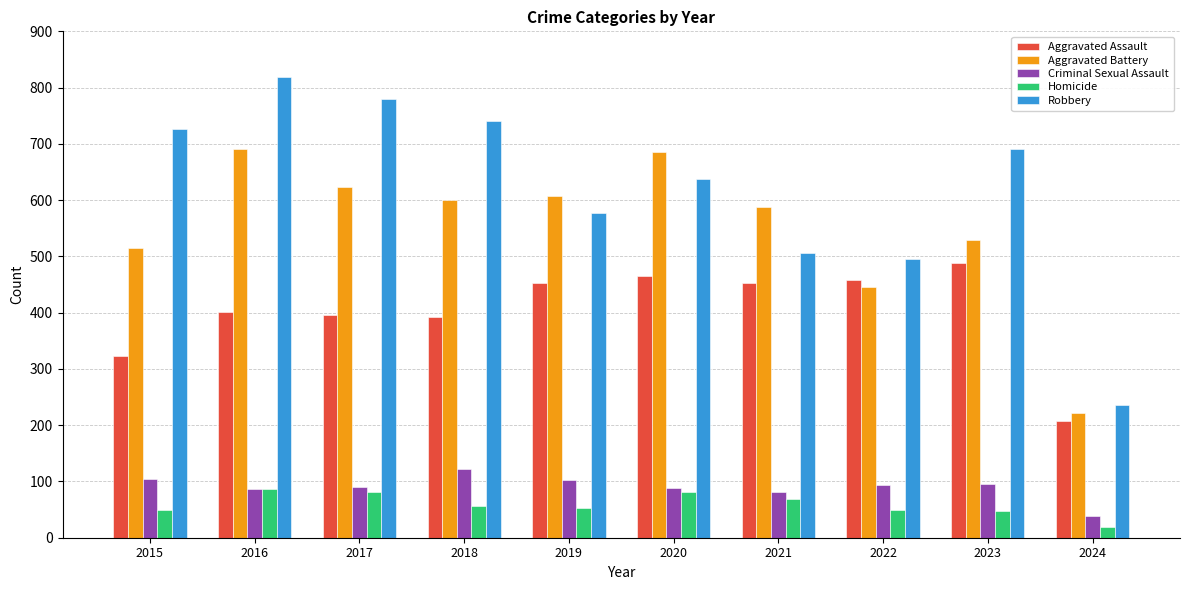

What is the value of the Aggravated Assault bar at the 4th from the left?

392